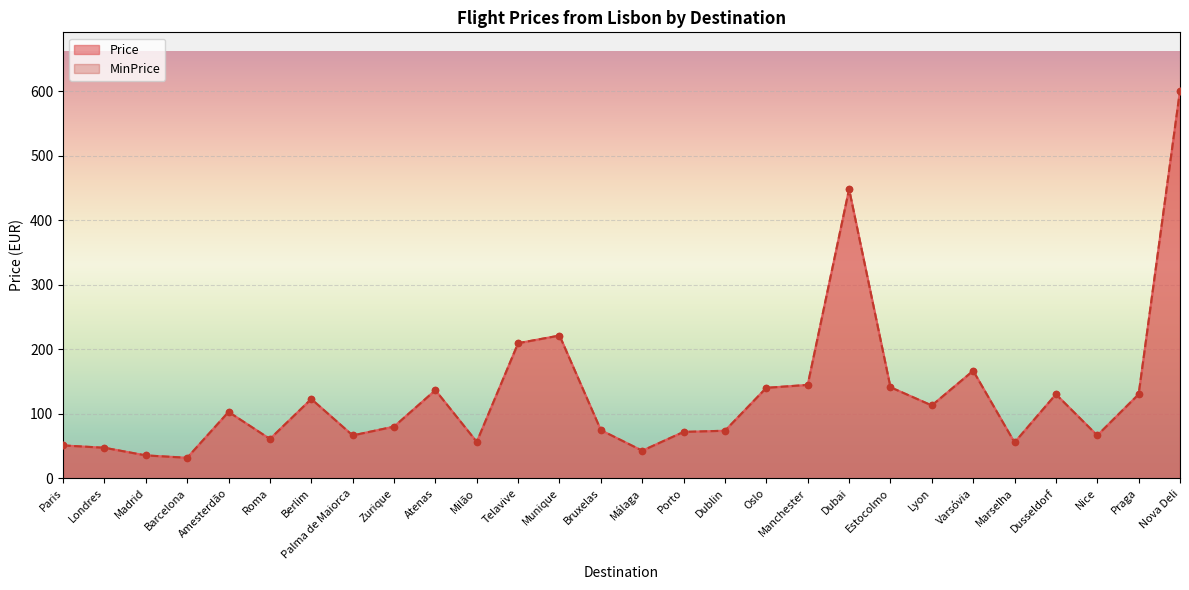

What is the total value across all series at Atenas?

273.4